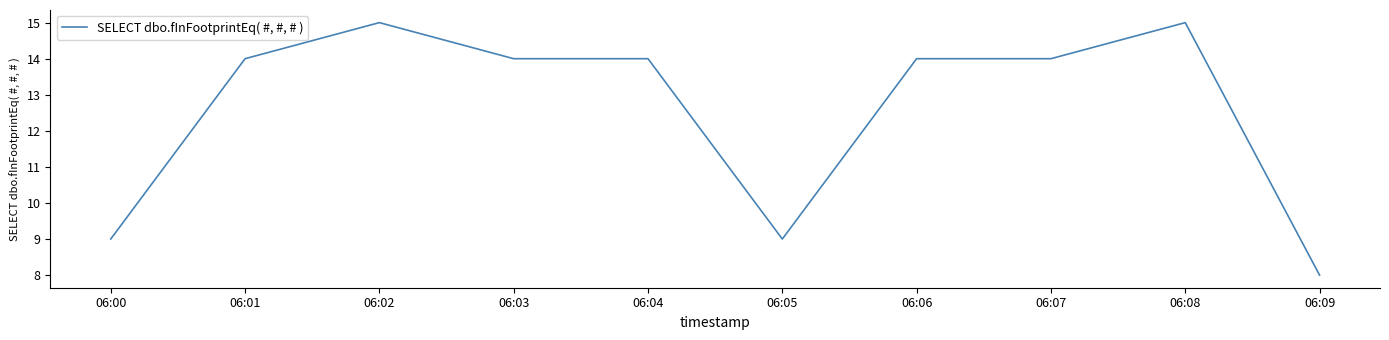

What is the difference between the maximum and minimum values?

7